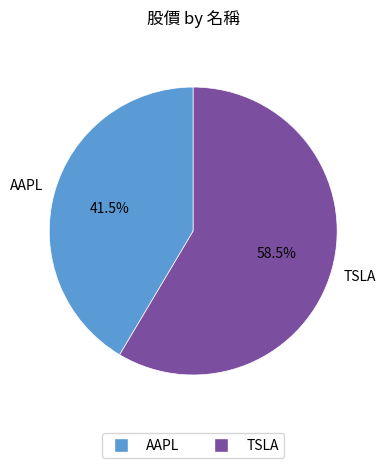

Which slice represents more than half of the pie?

TSLA